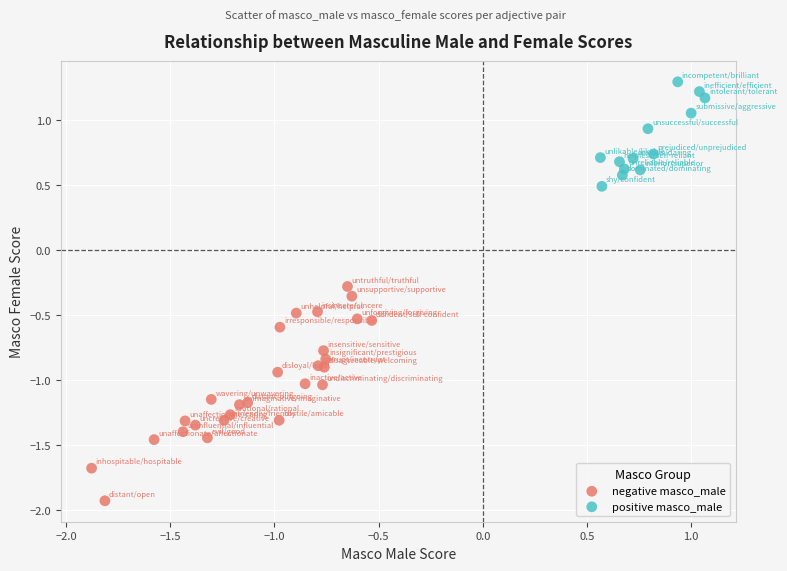

Which series reaches the minimum Y coordinate?

negative masco_male